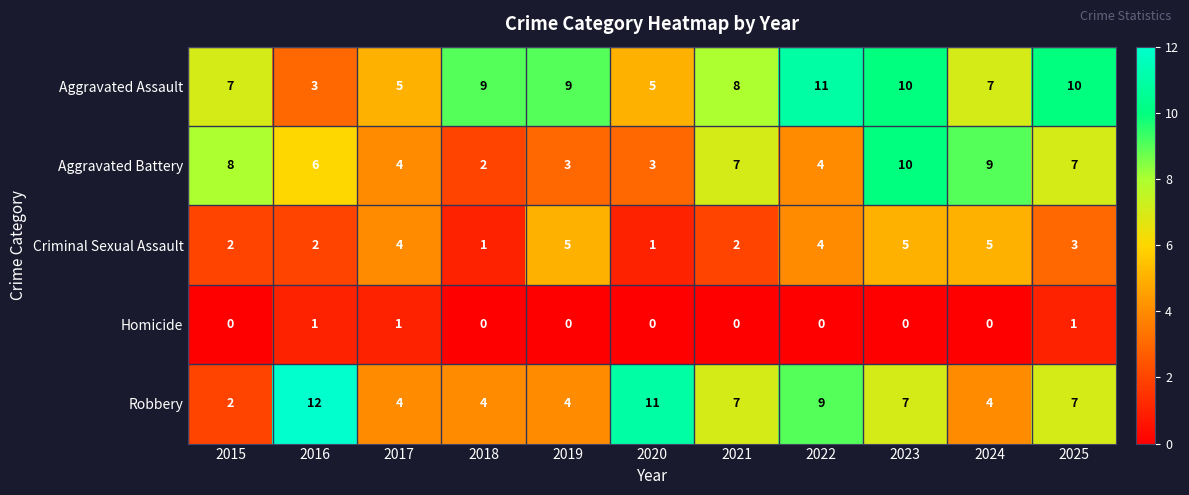

True or false: Criminal Sexual Assault has a value of 1 at 2016.

False